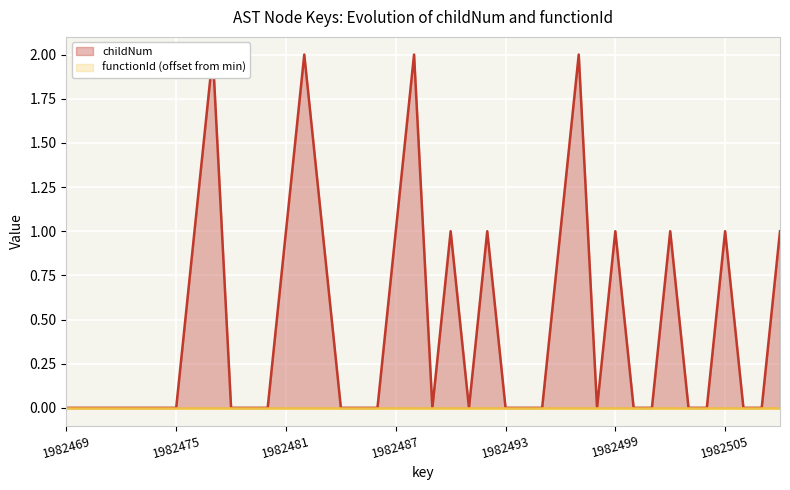

Is it true that the value at 1982480 is 0?

True